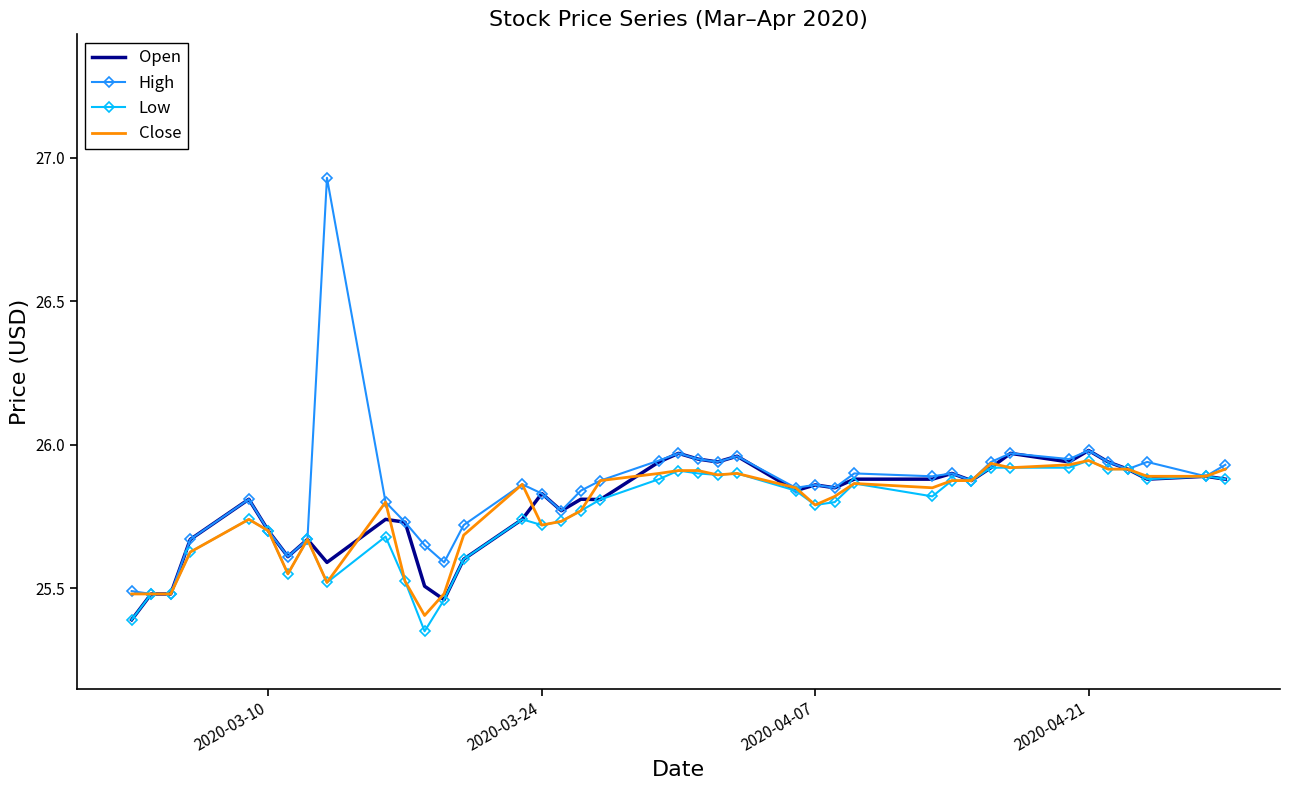

Which series has the widest spread of values?

High